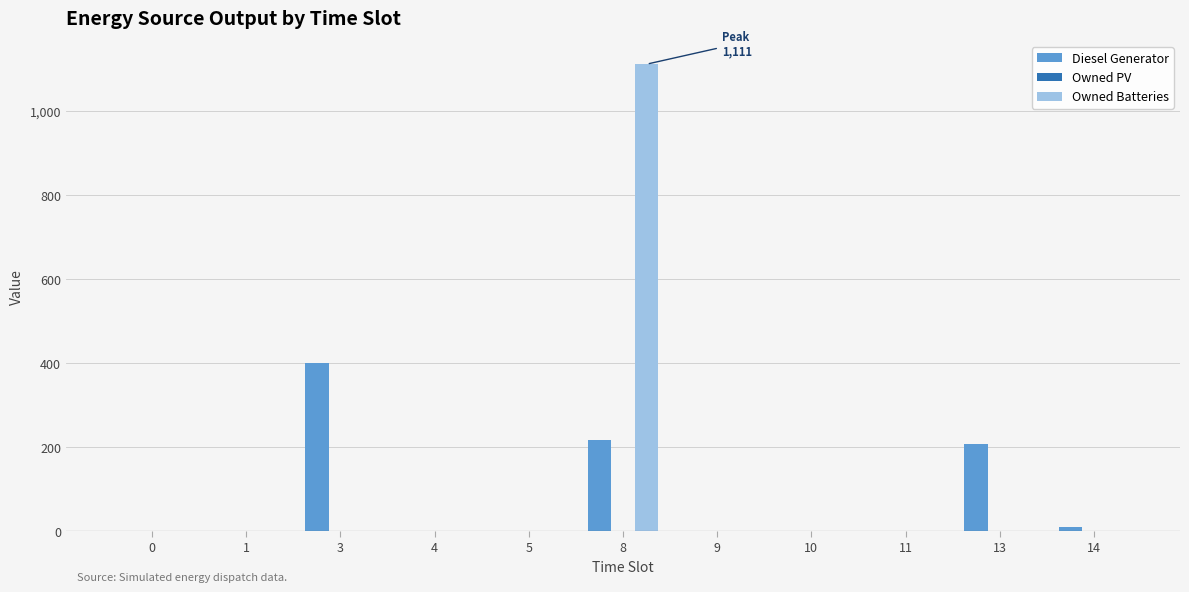

What is the sum of all Owned Batteries values?

1111